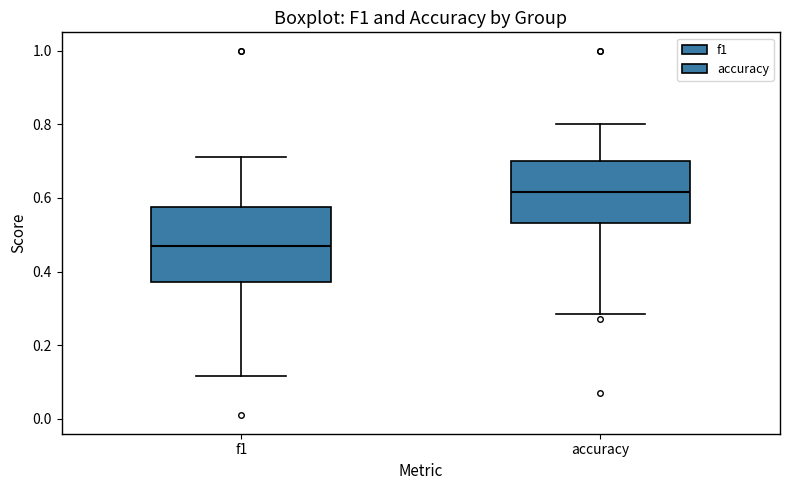

Which box has the lowest median line?

f1